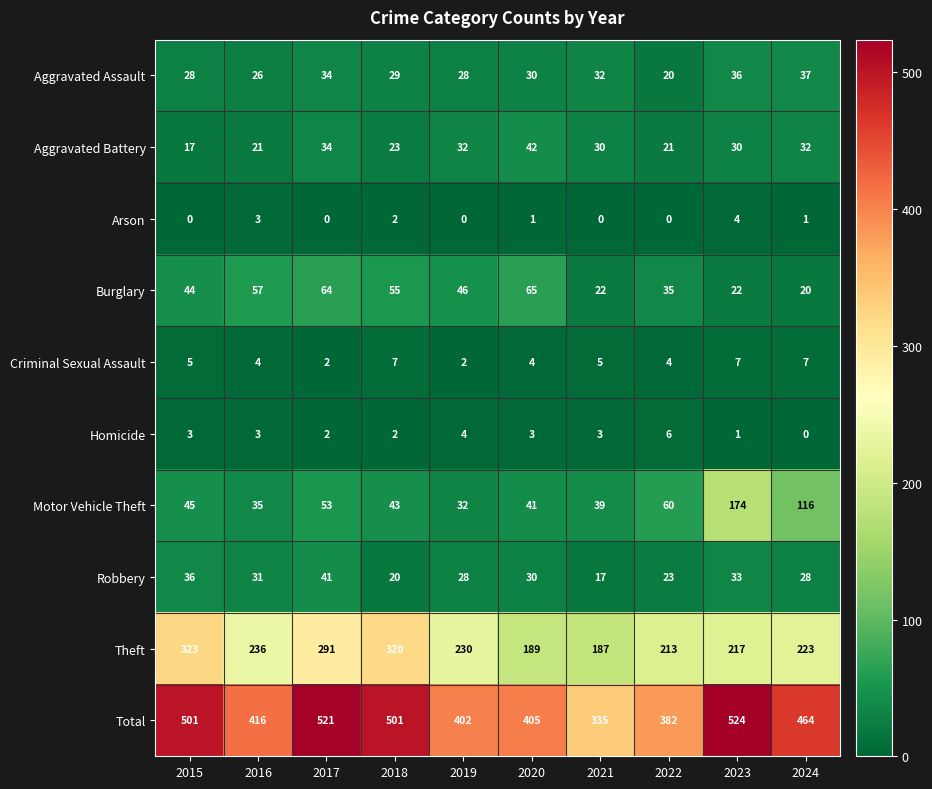

Where does the Robbery series first go above 30?

2015